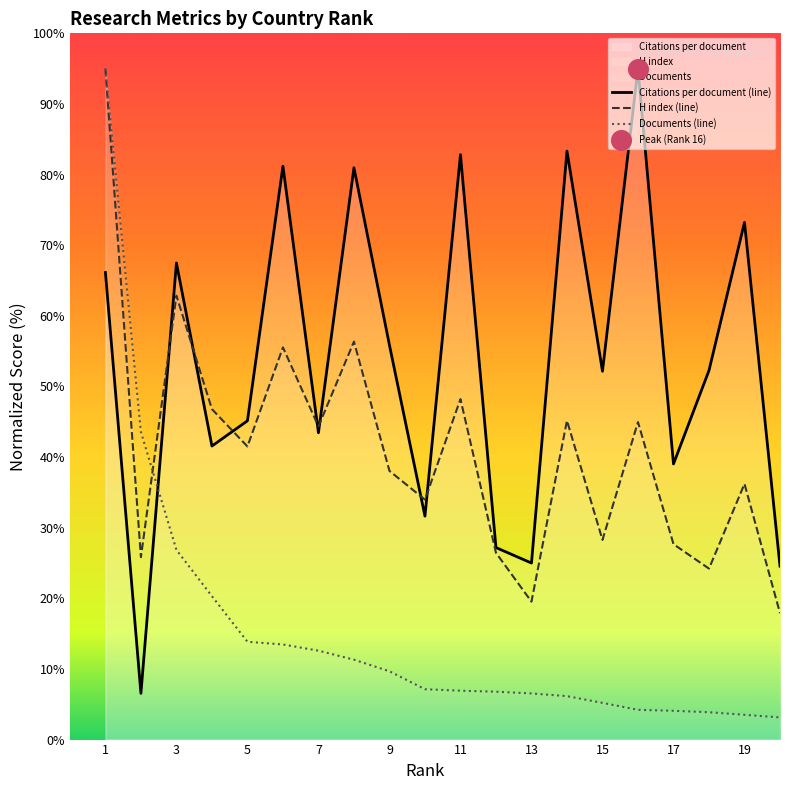

What is the total value across all series at 1?

256.1